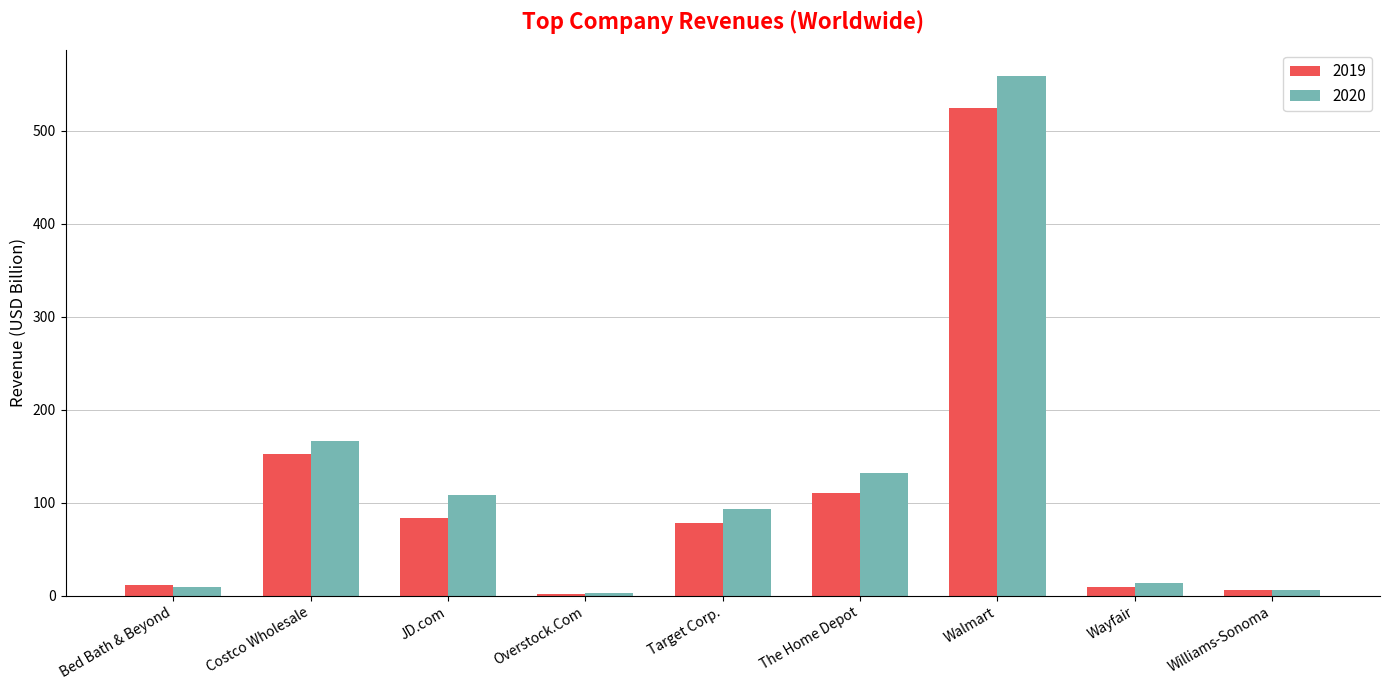

Does the chart contain stacked bars?

No